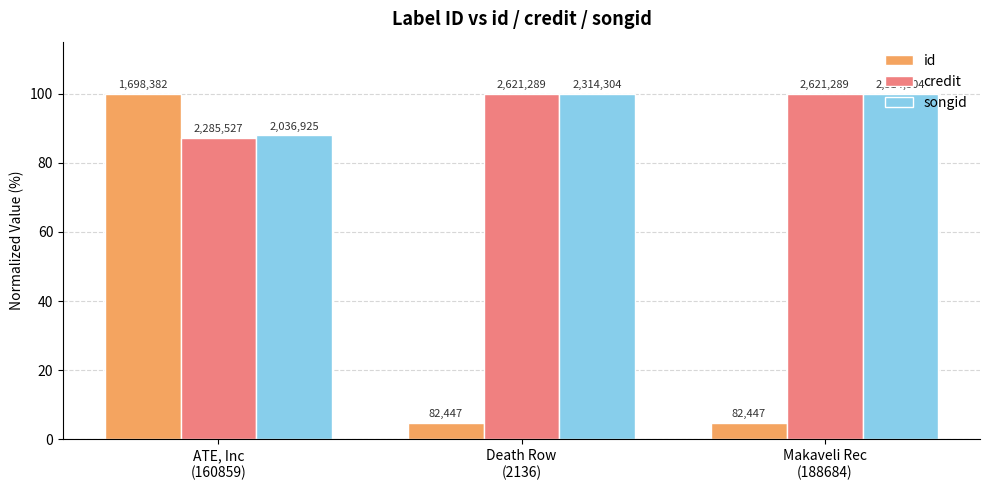

What is the difference between the second highest and minimum values in the songid series?

12.0